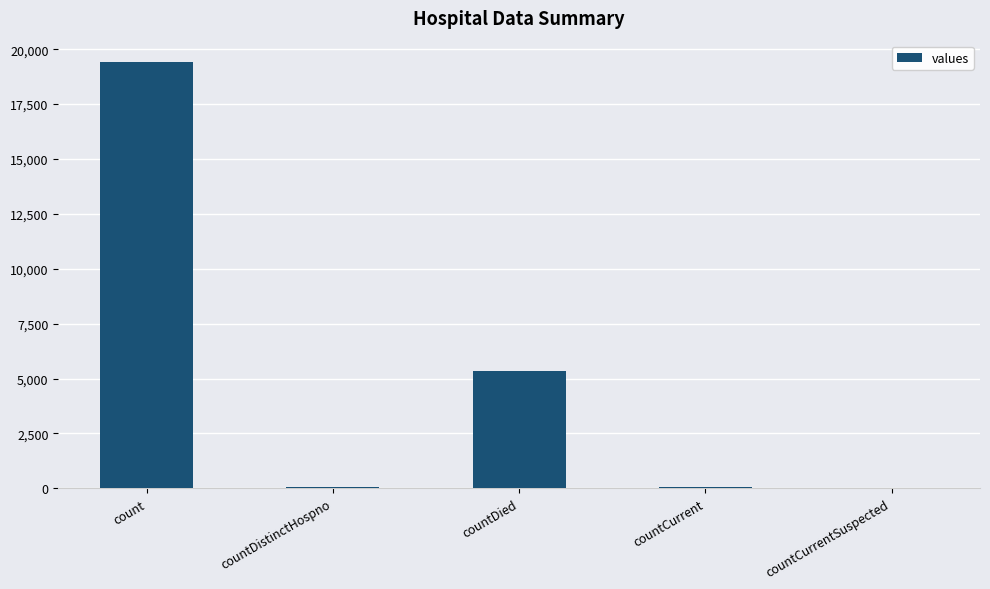

Does the chart contain stacked bars?

No